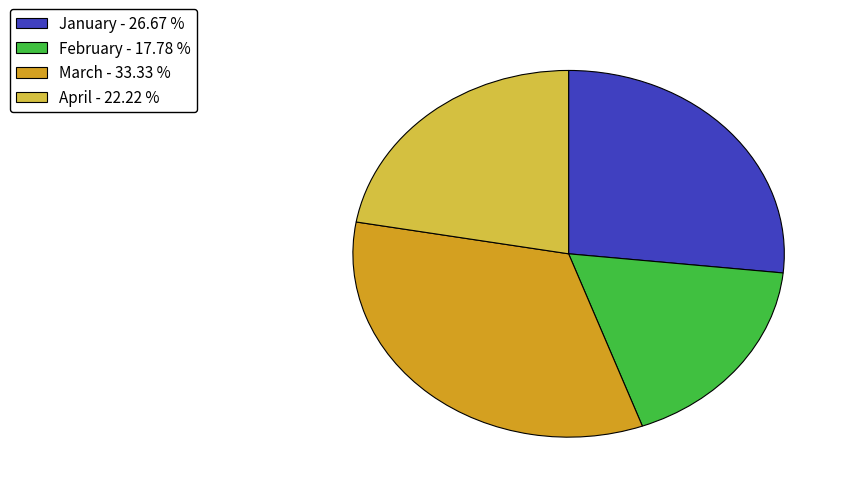

Which has a higher value, April or January?

January